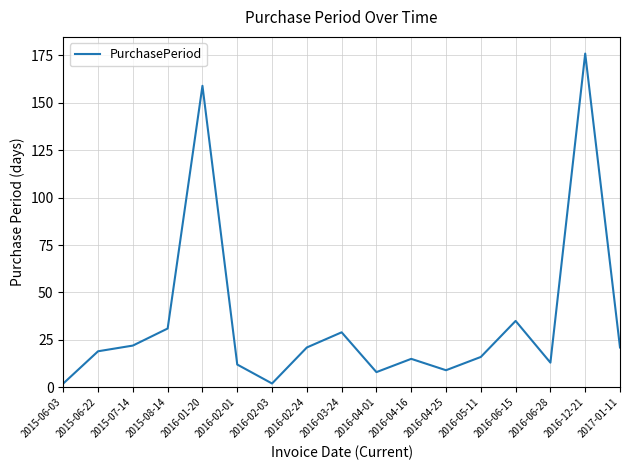

At which label is the value closest to 89?

2016-06-15